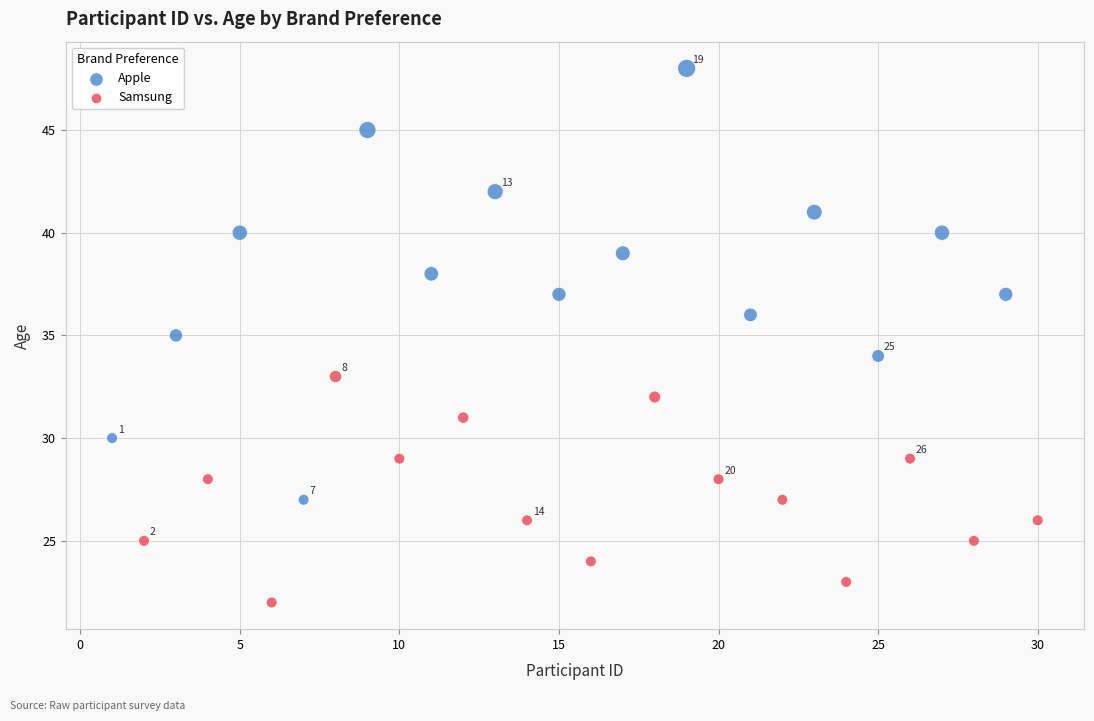

Which series reaches the minimum Y coordinate?

Samsung